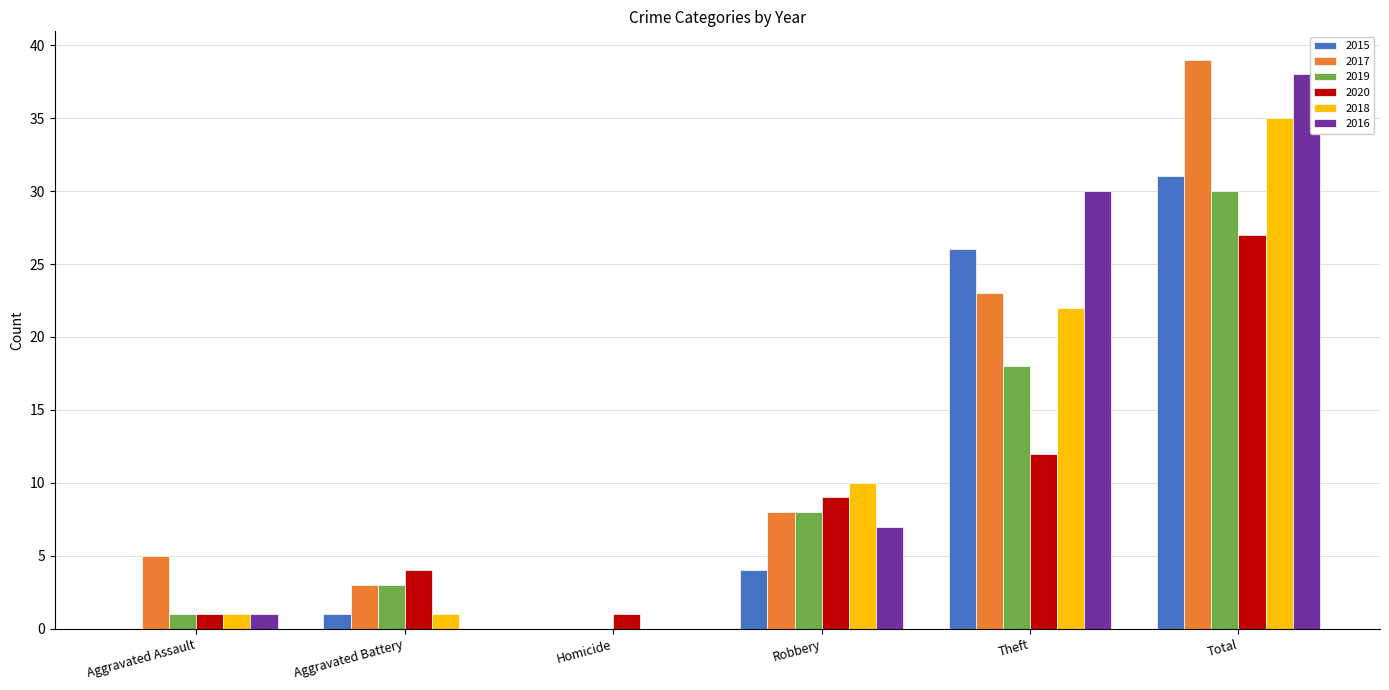

The value of 2020 at Aggravated Assault is 1. True or false?

True